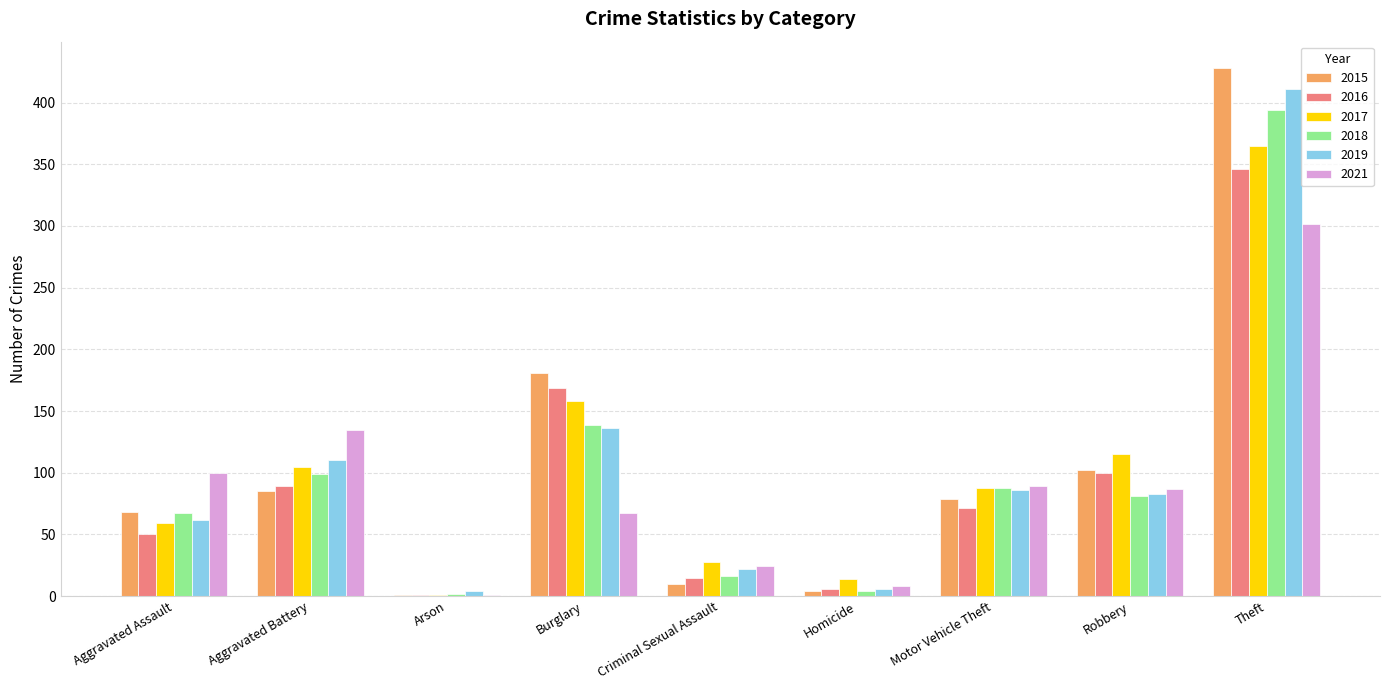

Where is 2018 nearest to the value 198?

Burglary